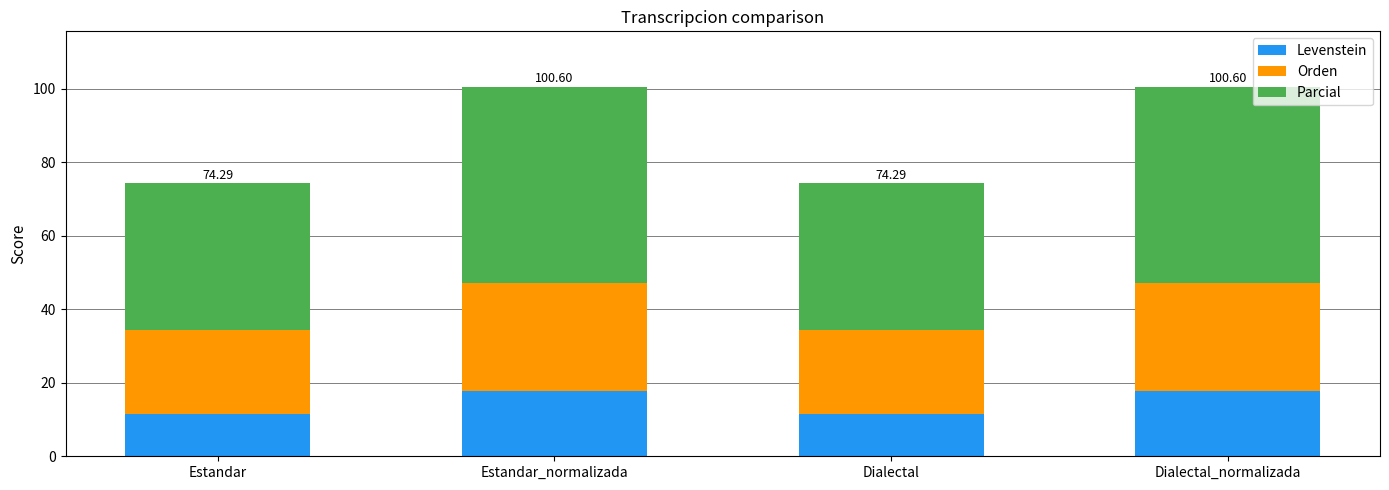

How many series are shown in this chart?

3